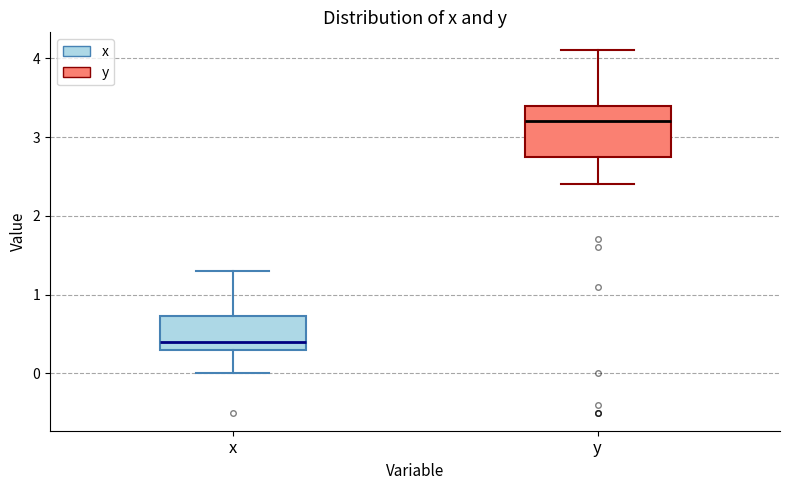

Which box is the tallest, from its lower edge to its upper edge?

y